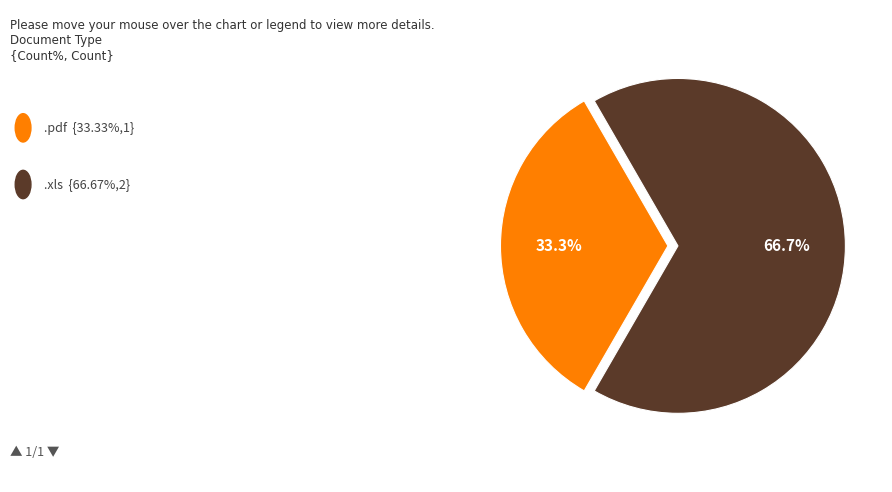

Is there any slice that represents more than half of the pie?

Yes